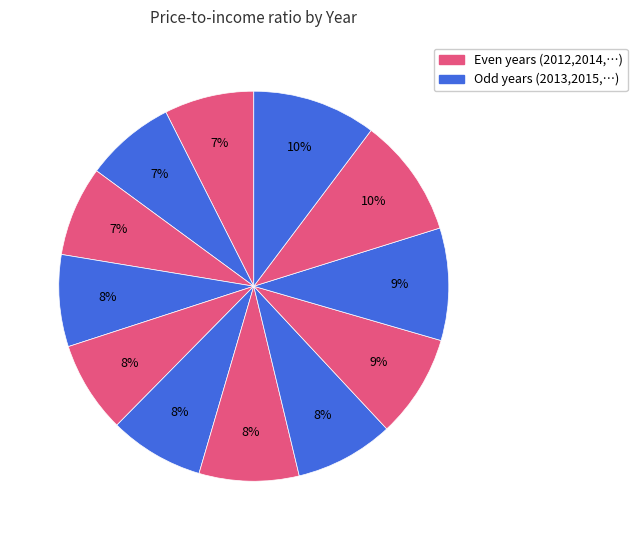

Which category has the biggest portion of the pie?

2023